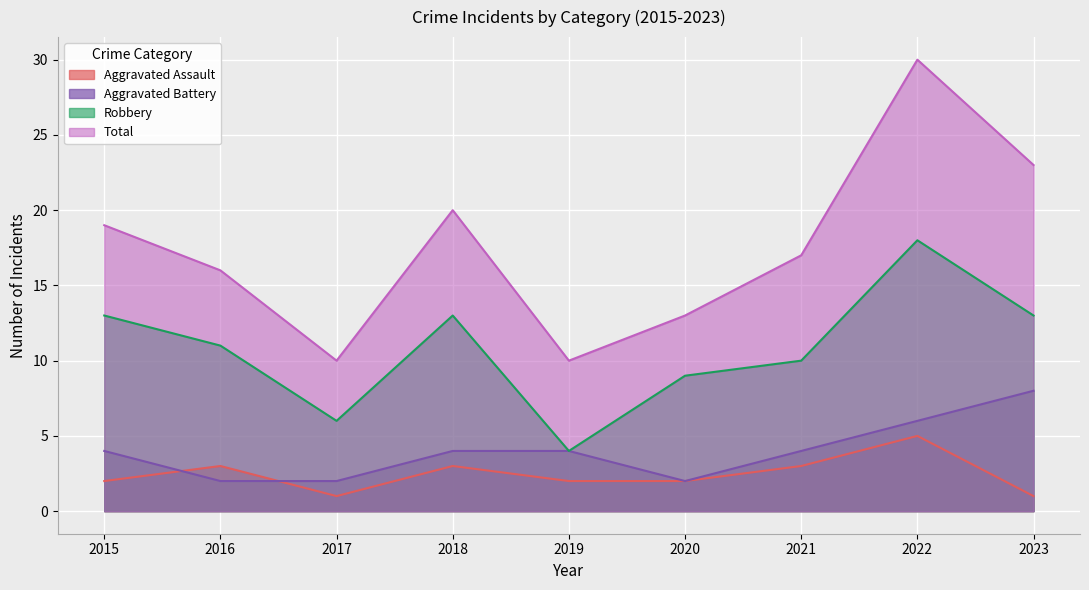

True or false: Robbery and Aggravated Battery intersect in this chart.

False